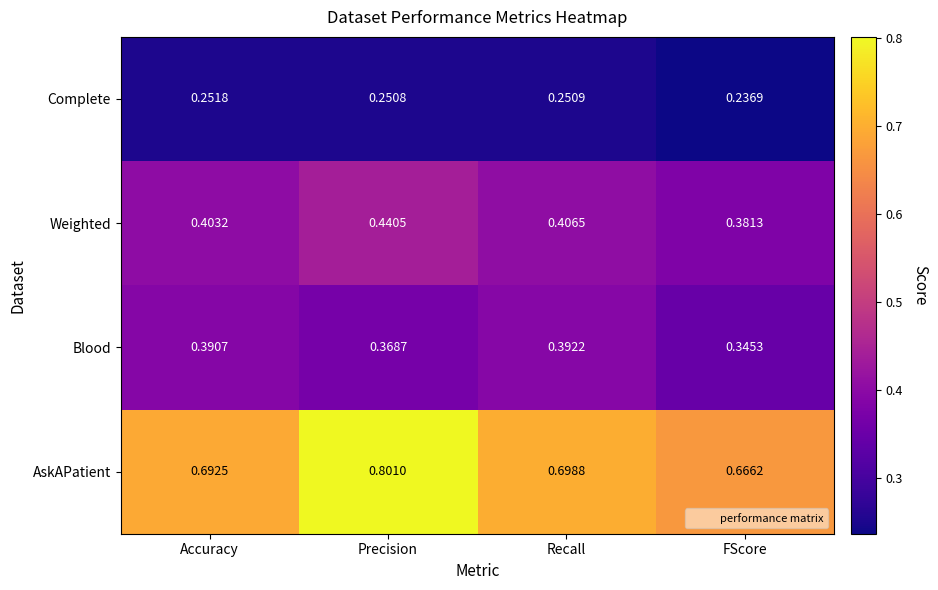

Between Recall and FScore, which series saw the biggest shift?

Blood